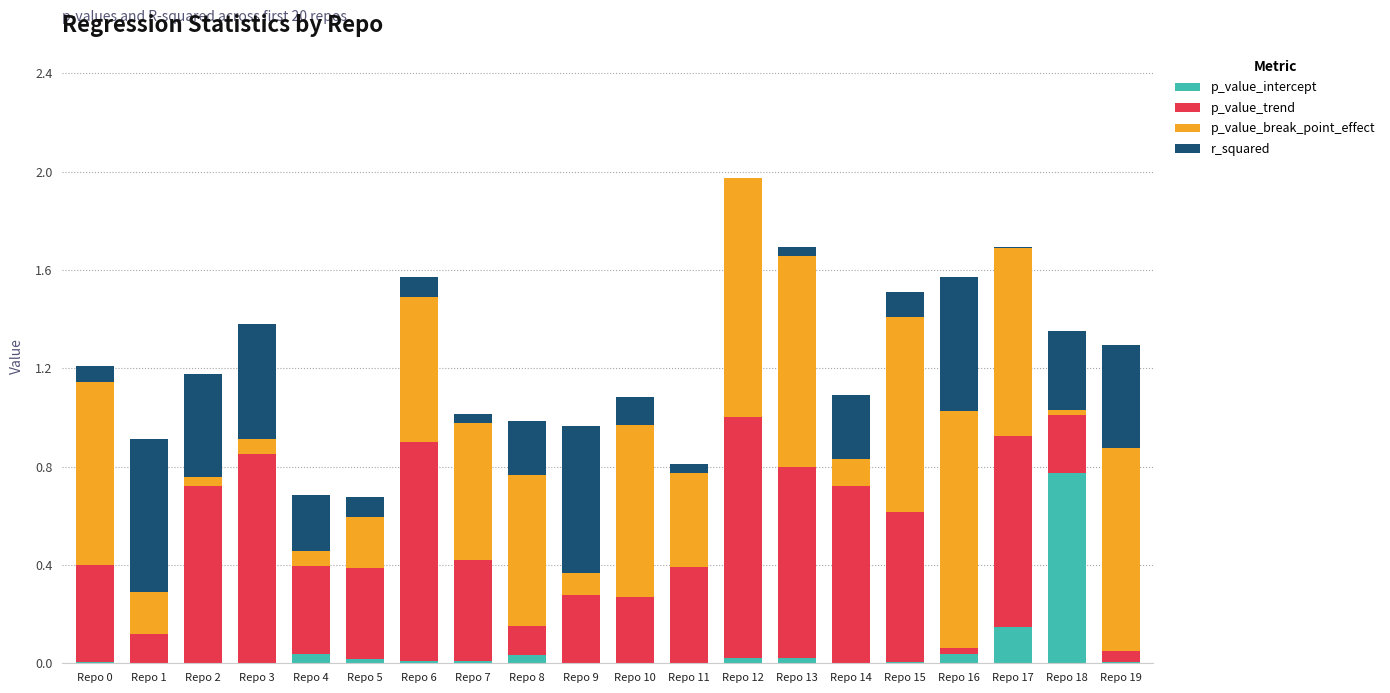

Which category has the highest value in the p_value_intercept series?

Repo 18